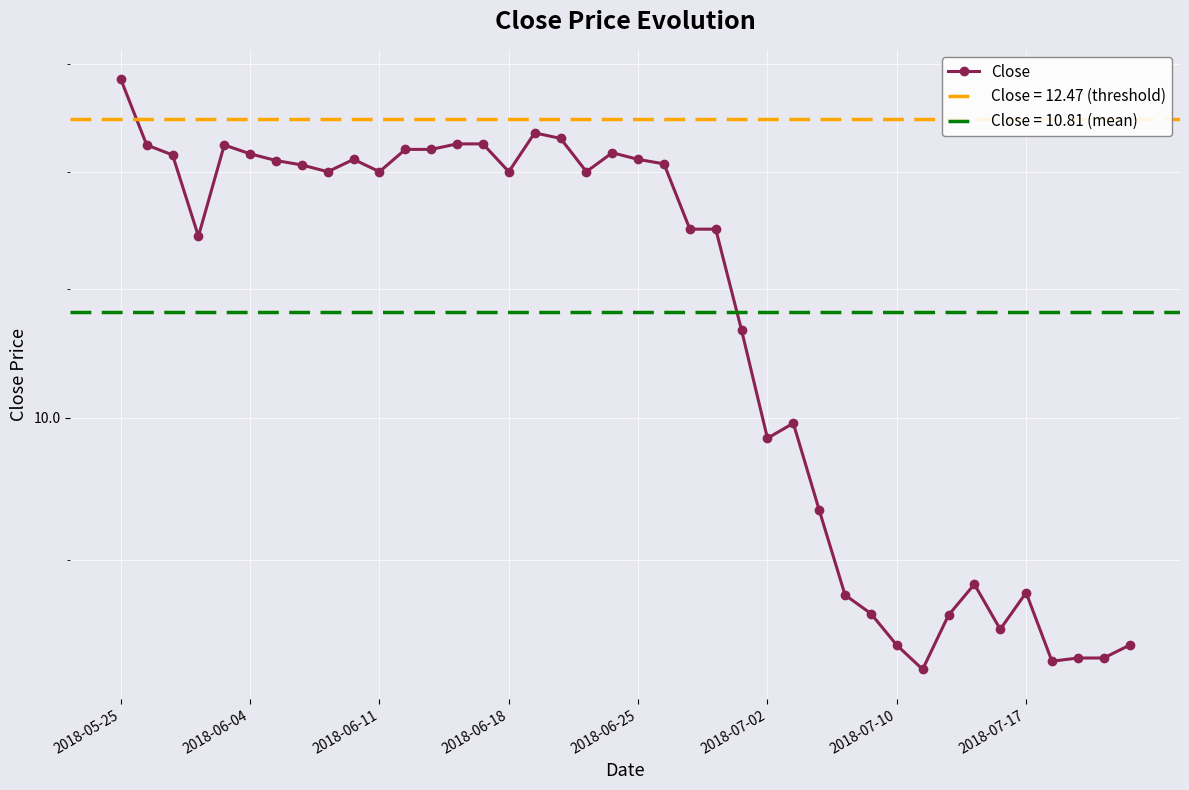

What is the approximate value at 33?

8.8